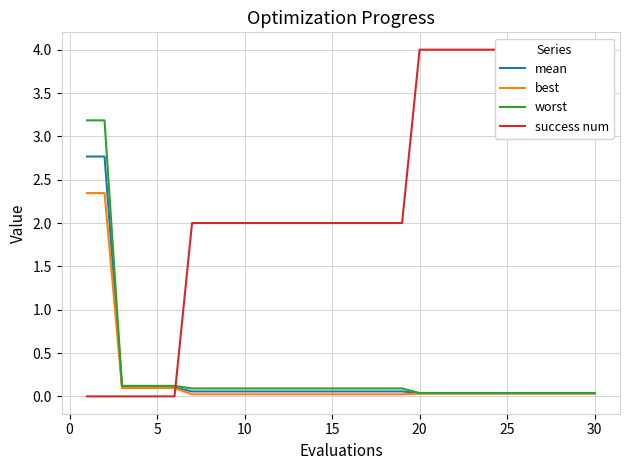

What is the highest value of the mean series?

2.8